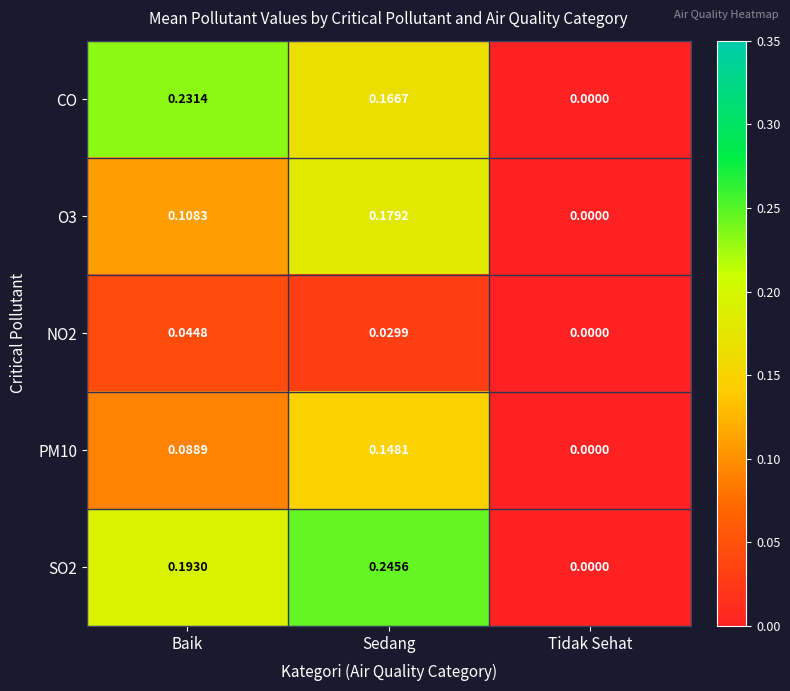

At which label is O3 closest to 0?

Tidak Sehat